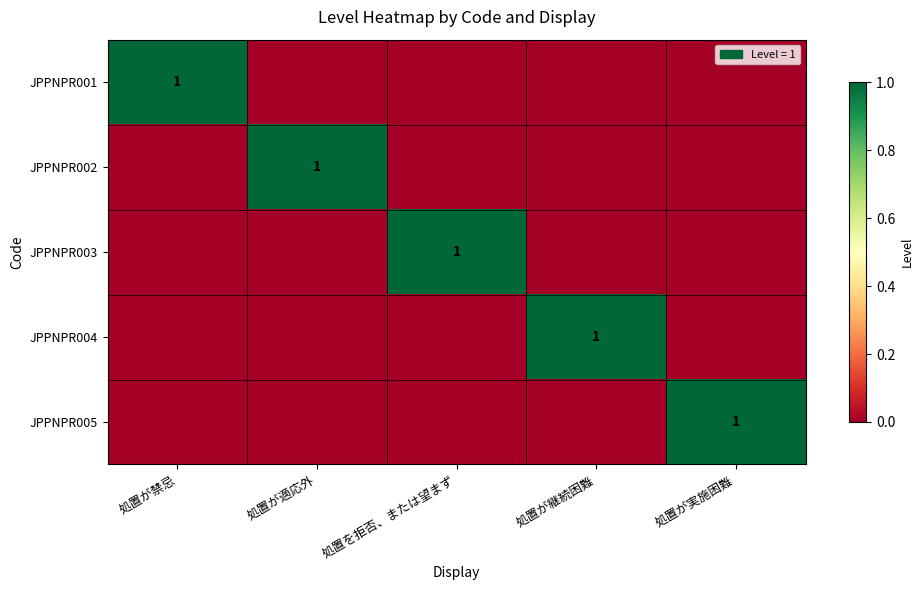

How many JPPNPR004 values are between 0 and 1?

5